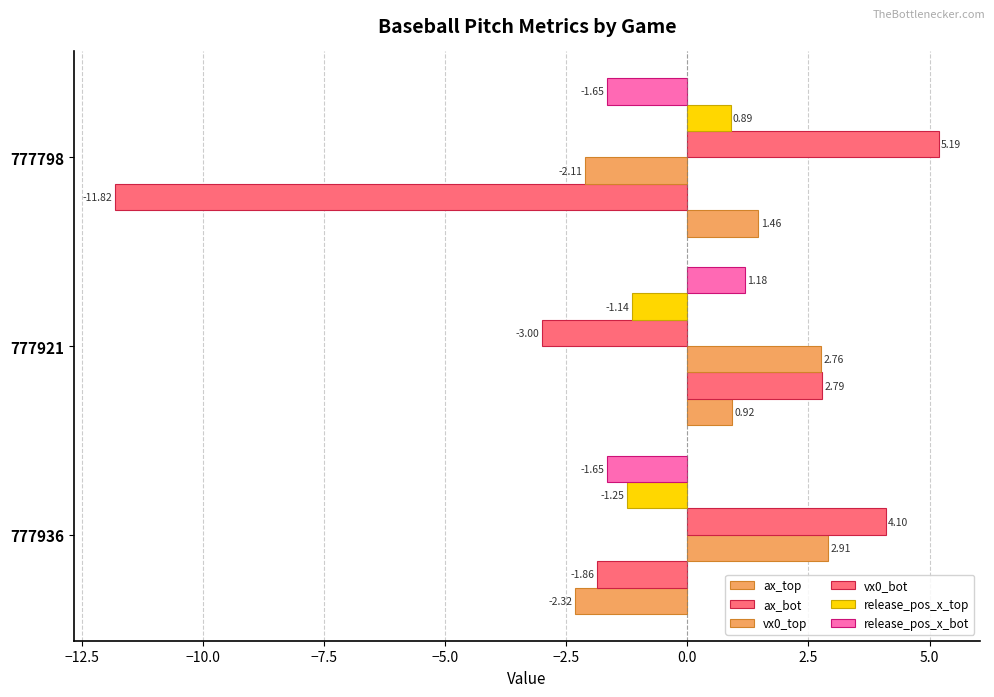

How many series are shown in this chart?

6